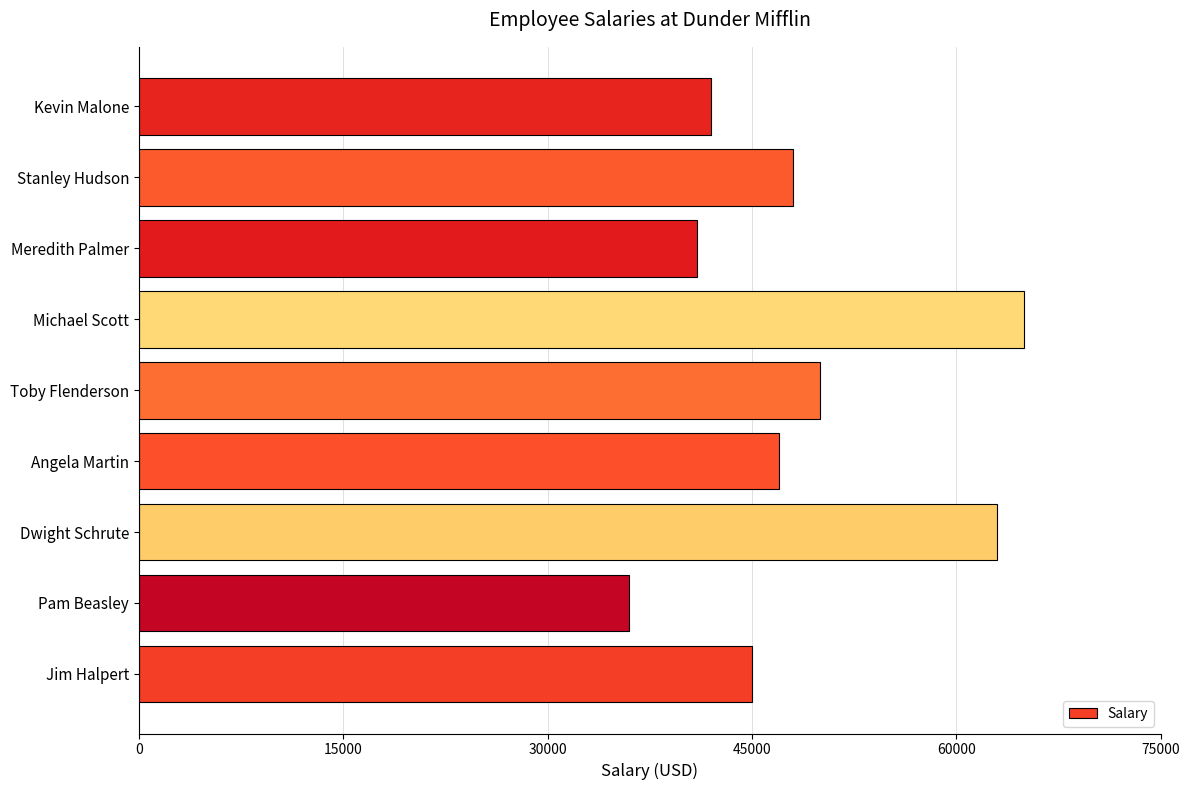

Reading bottom to top, transcribe all the data shown in this chart.

Jim Halpert=45000	Pam Beasley=36000	Dwight Schrute=63000	Angela Martin=47000	Toby Flenderson=50000	Michael Scott=65000	Meredith Palmer=41000	Stanley Hudson=48000	Kevin Malone=42000